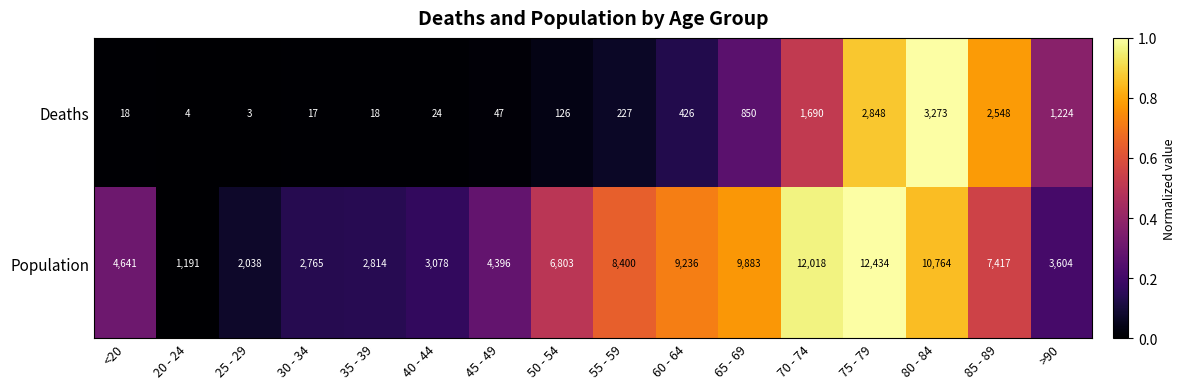

Is it true that Deaths equals 82 at 45 - 49?

False